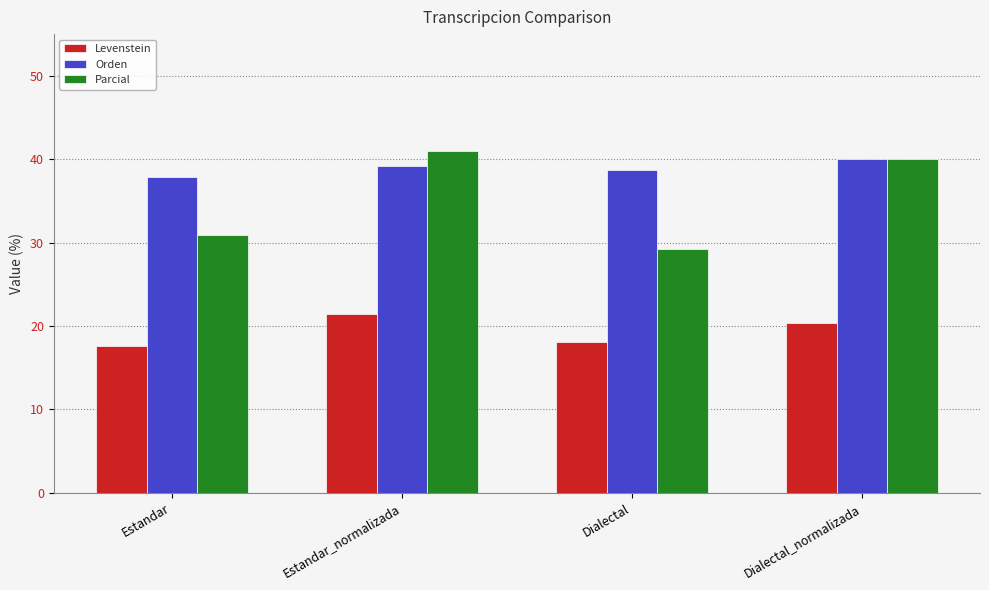

How many series are shown in this chart?

3